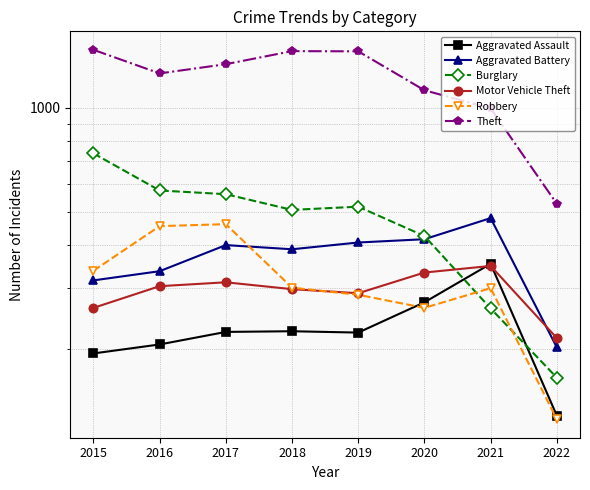

Reading left to right, list all the values displayed in this chart.

Aggravated Assault: 194	206	224	225	223	273	353	128
Aggravated Battery: 316	336	400	389	407	416	479	202
Burglary: 738	576	562	506	517	425	262	165
Motor Vehicle Theft: 263	304	312	298	290	333	348	215
Robbery: 337	454	460	301	287	263	300	125
Theft: 1474	1259	1339	1461	1459	1125	997	527